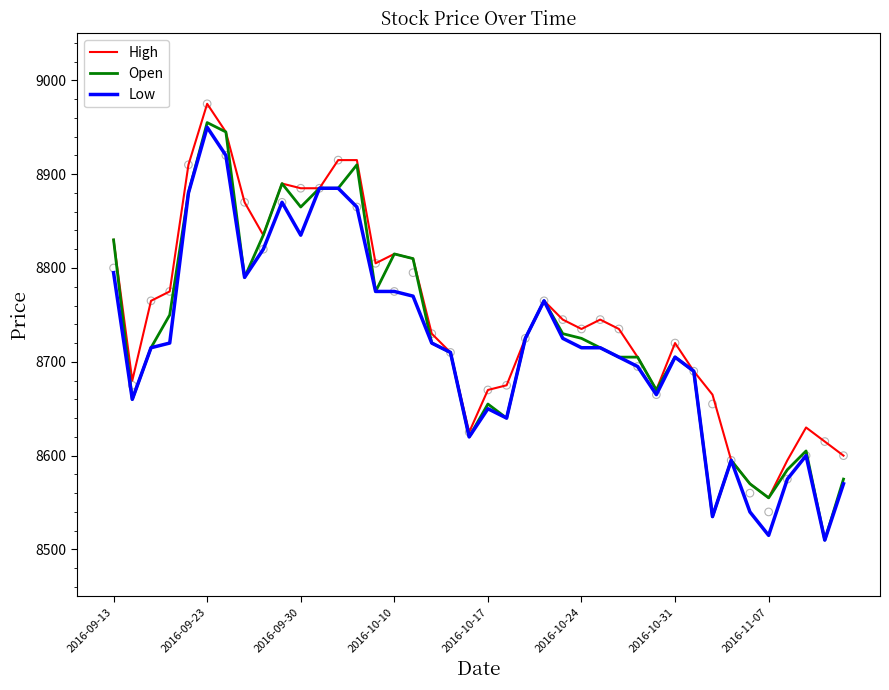

What is the minimum value for Open?

8510